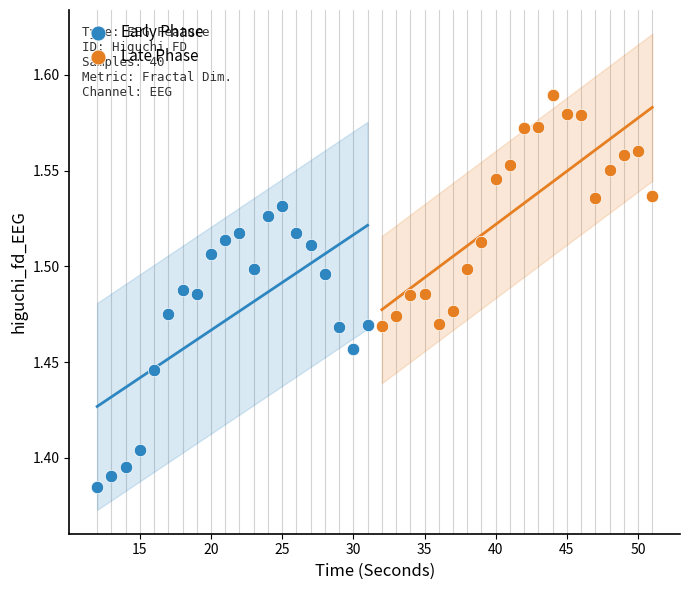

Which series contains the highest Y value?

Late Phase